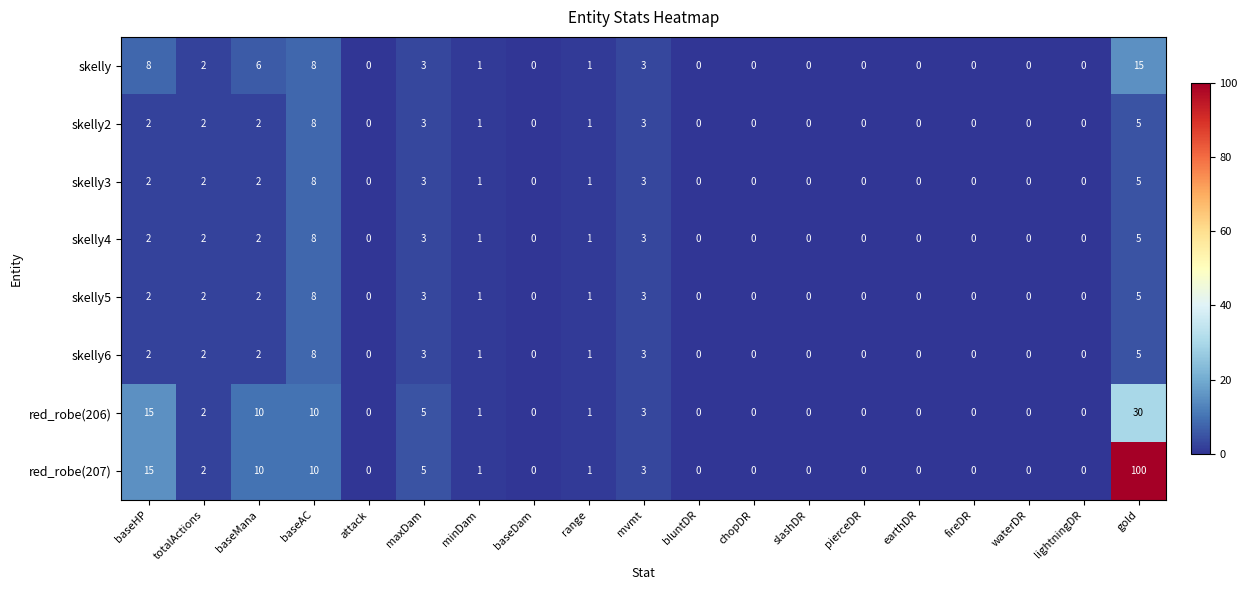

At which category is the sum across all series the highest?

gold